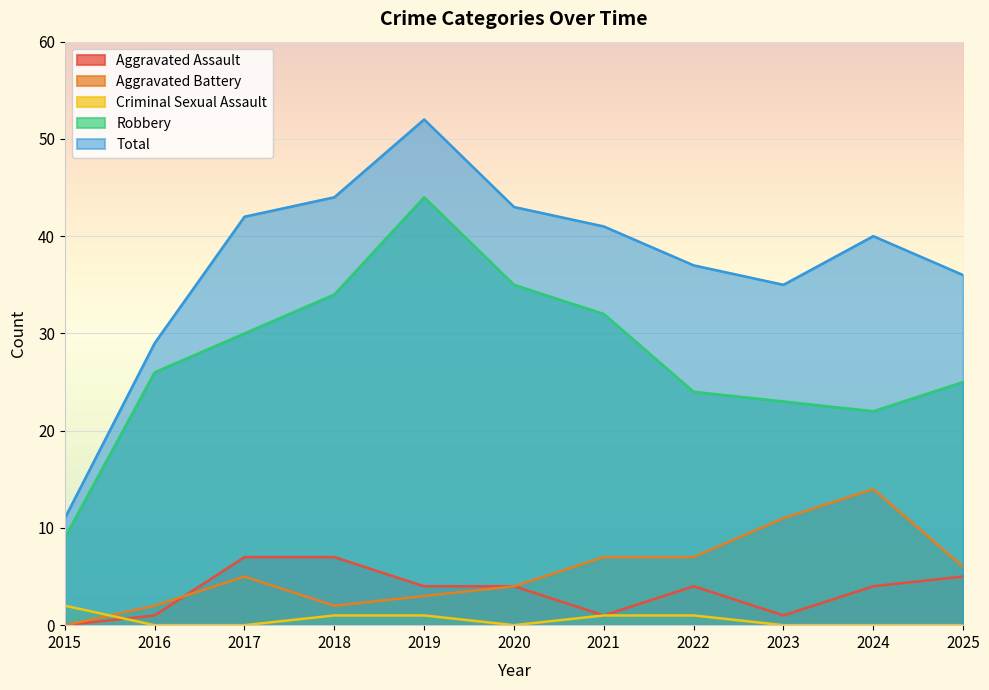

What are all the series names shown in the legend?

Aggravated Assault, Aggravated Battery, Criminal Sexual Assault, Robbery, Total